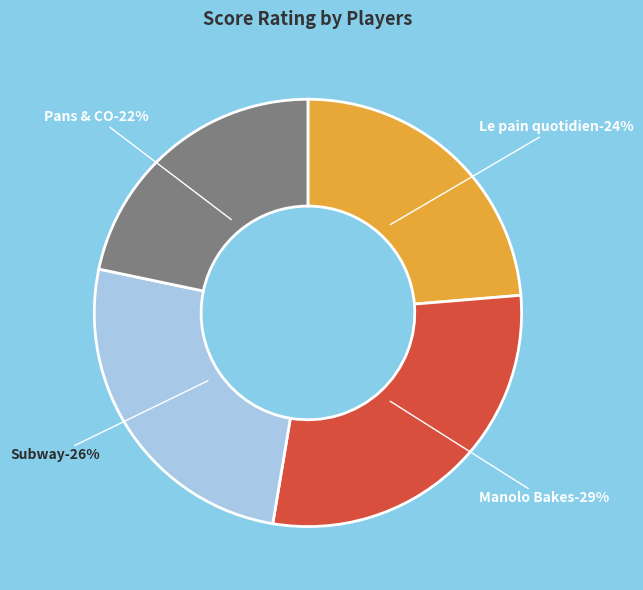

How many segments does this pie chart have?

4